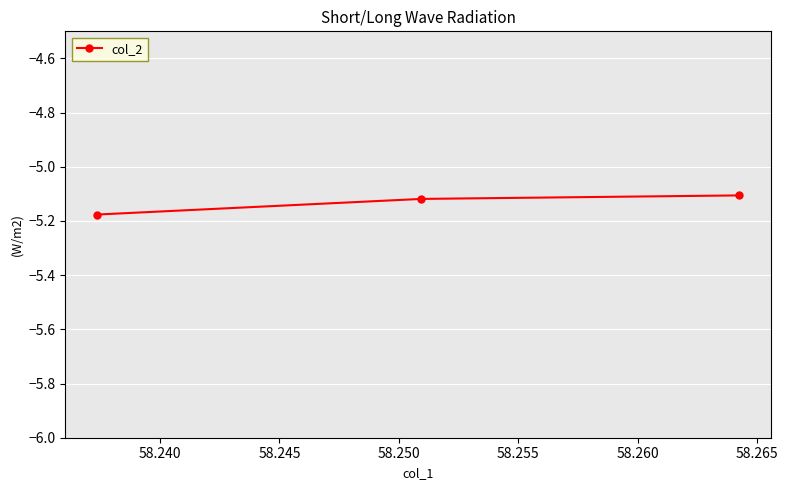

What is the greatest value displayed?

-5.1